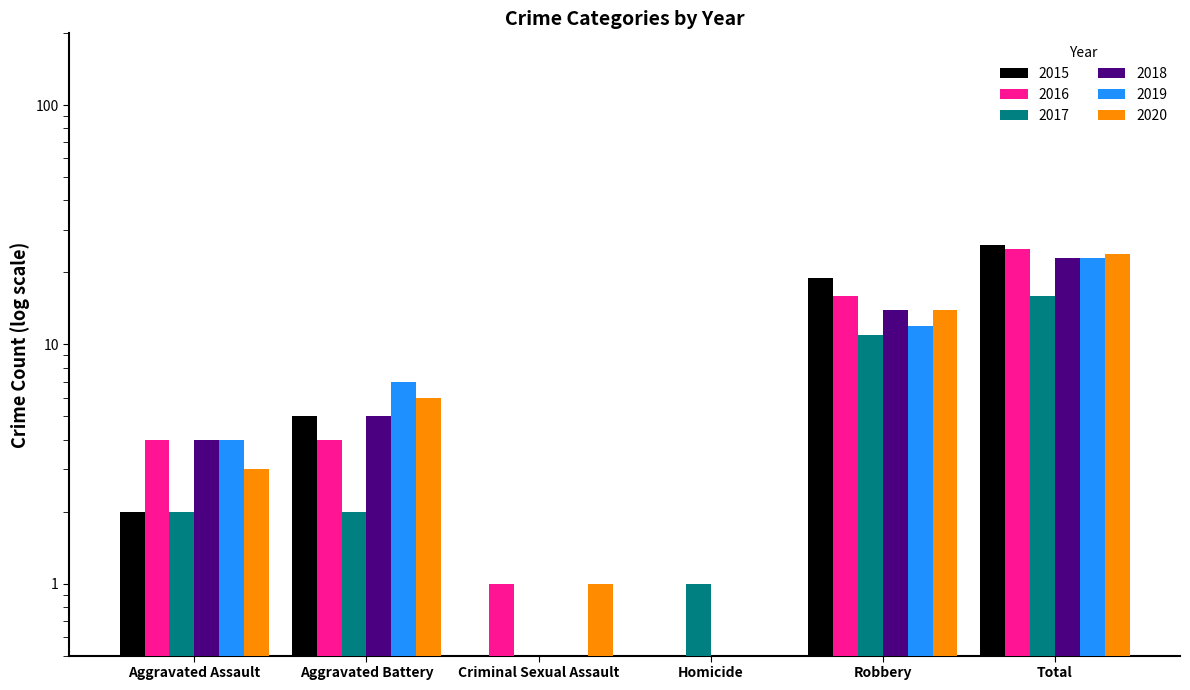

How many data points in 2019 are less than 7?

3